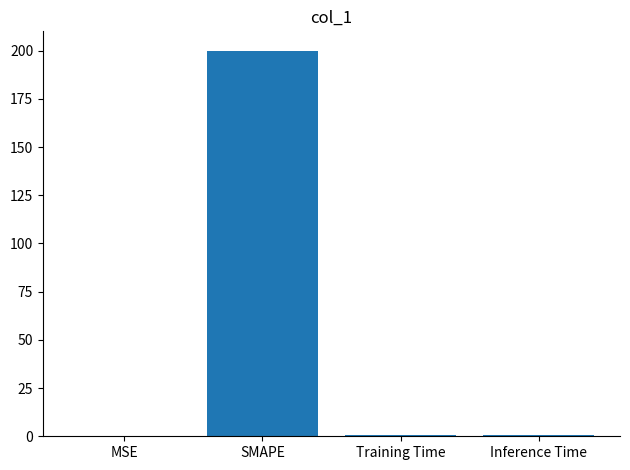

What is the change in value from SMAPE to Training Time?

-199.2